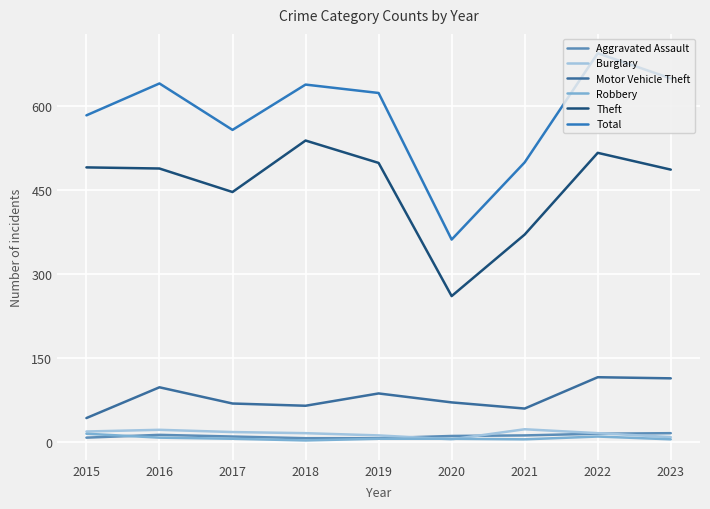

Where is the first local minimum for Theft?

2017